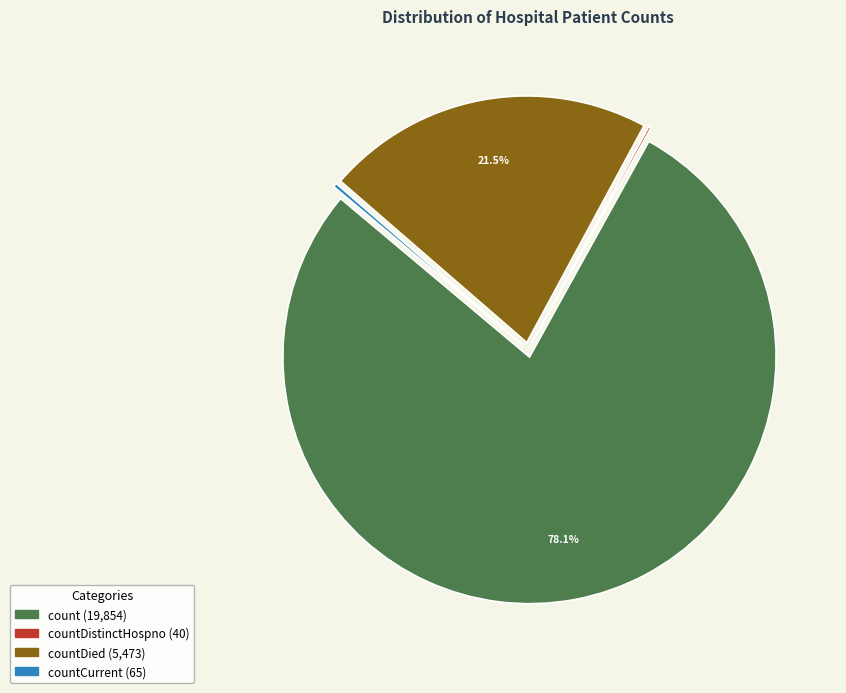

Is there a majority slice in this chart?

Yes